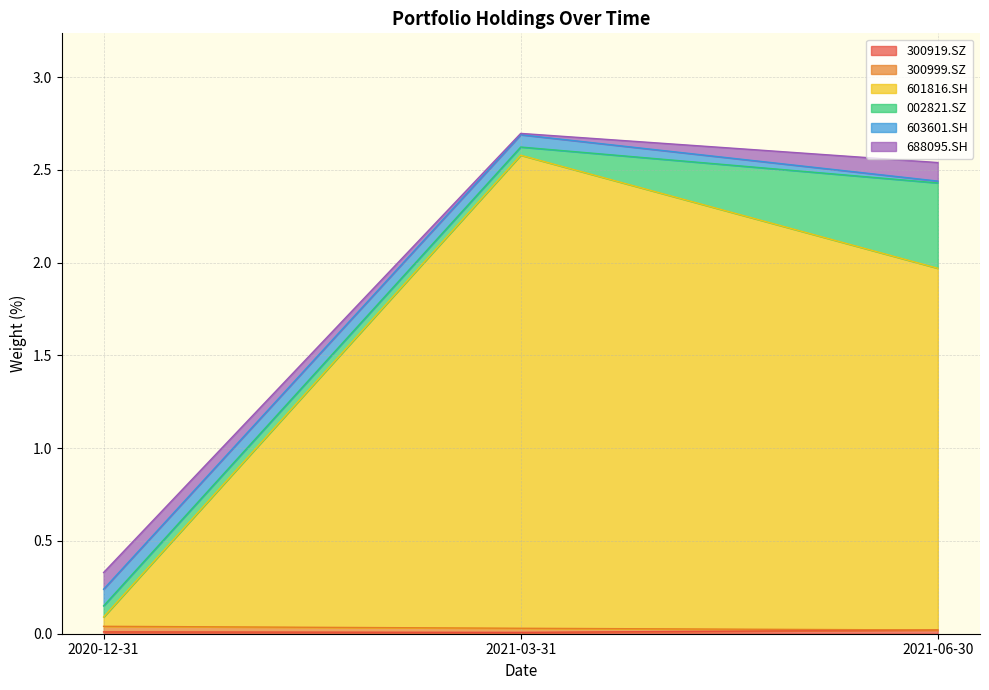

At which category does the chart reach its minimum across all series?

2021-06-30